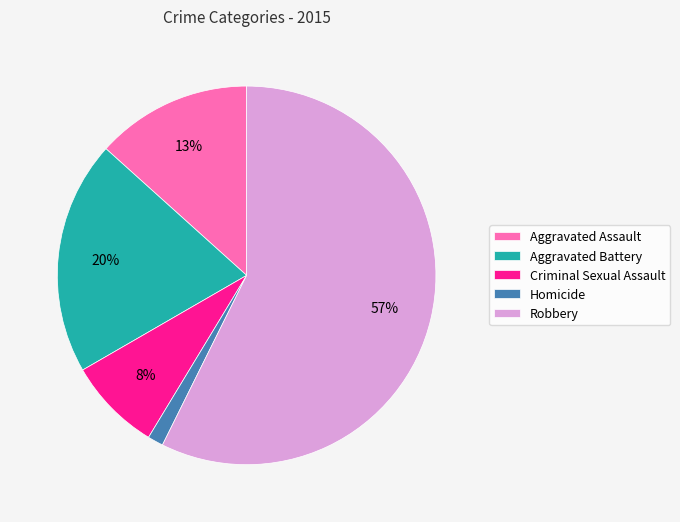

To the nearest percent, what is the combined percentage of Homicide and Criminal Sexual Assault?

9%